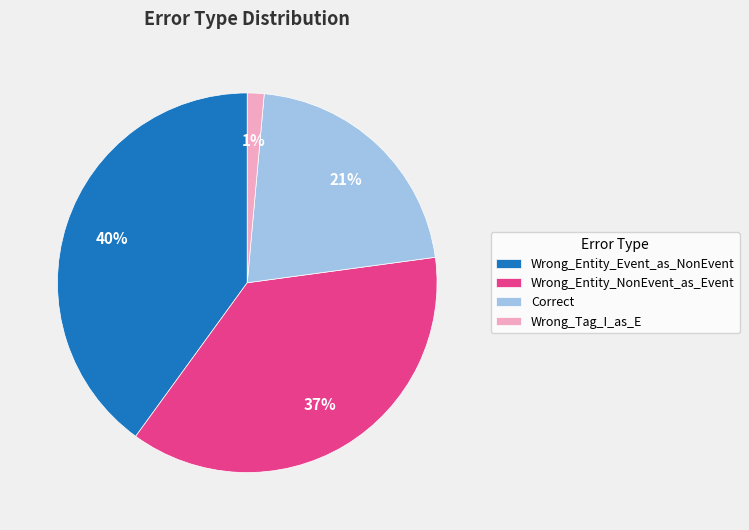

How many segments does this pie chart have?

4